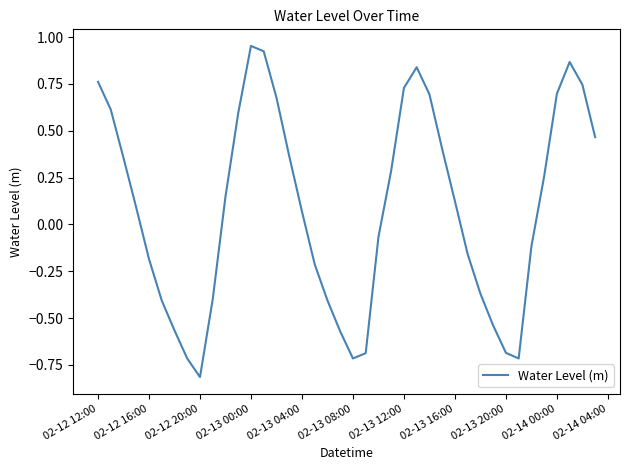

What is the smallest value displayed?

-0.8